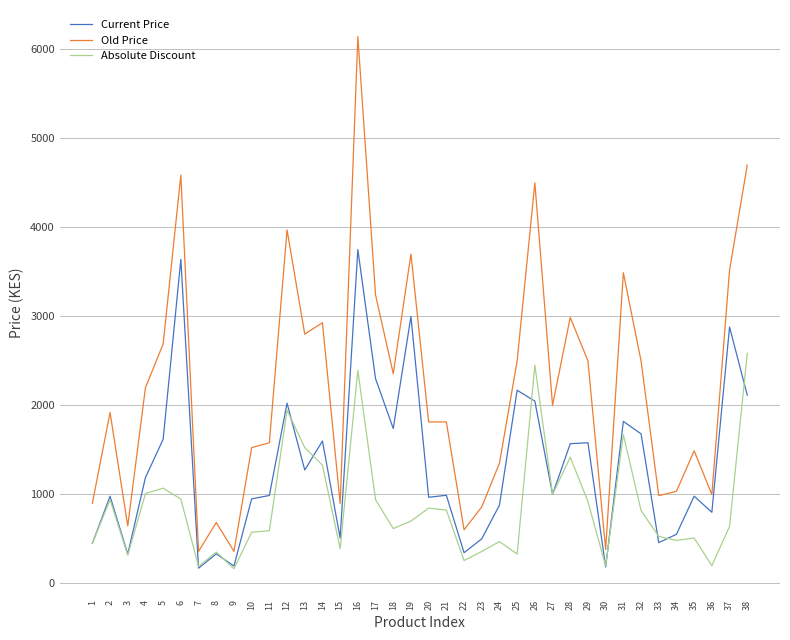

Which series has the largest range (max minus min)?

Old Price